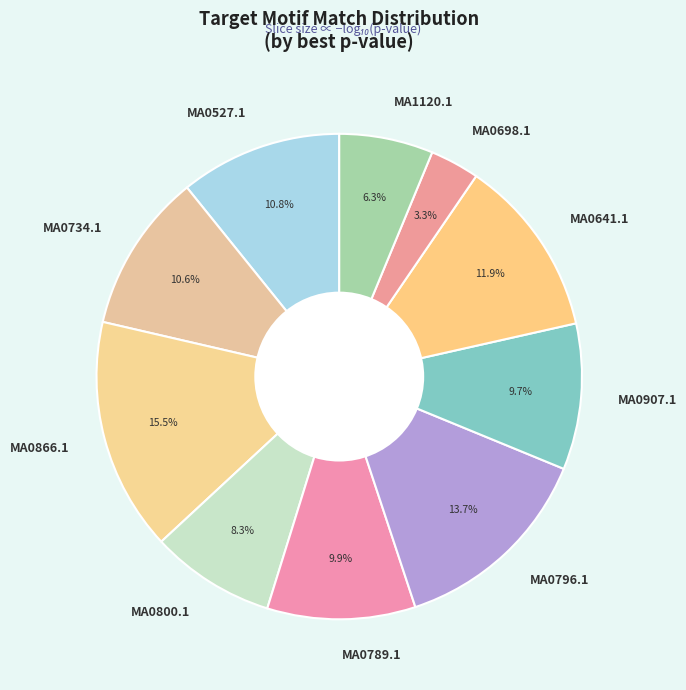

Which category has the biggest portion of the pie?

MA0866.1